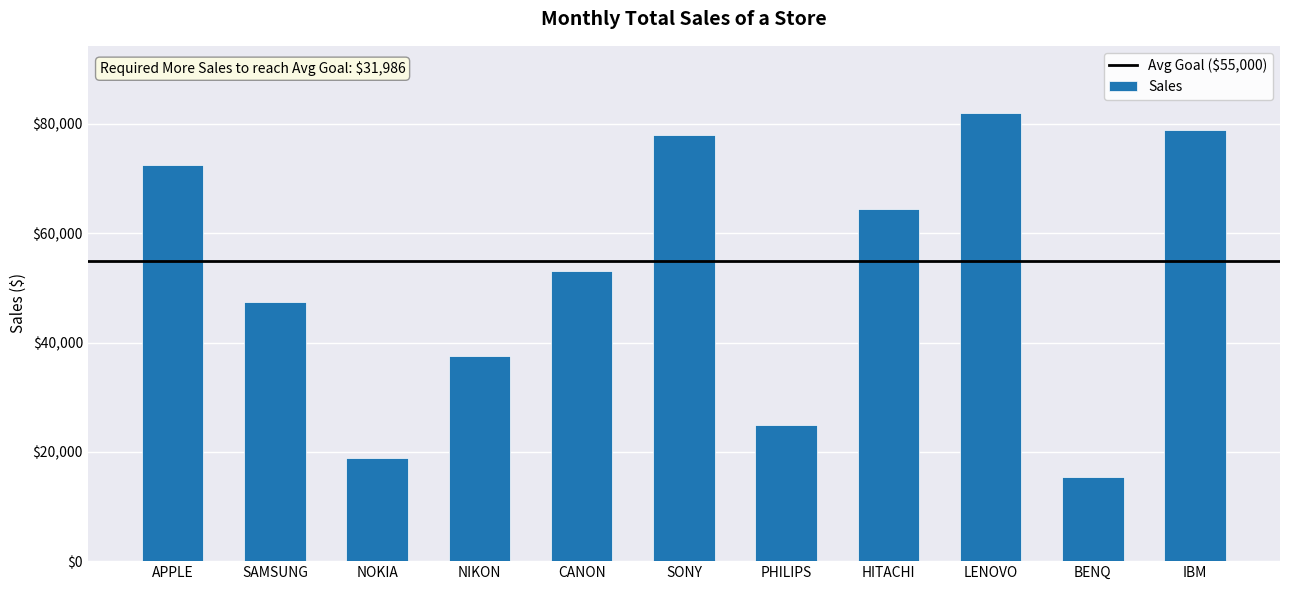

Reading right to left, extract all data points from this chart.

IBM=78950	BENQ=15430	LENOVO=81990	HITACHI=64350	PHILIPS=25000	SONY=77899	CANON=53123	NIKON=37540	NOKIA=18932	SAMSUNG=47350	APPLE=72450